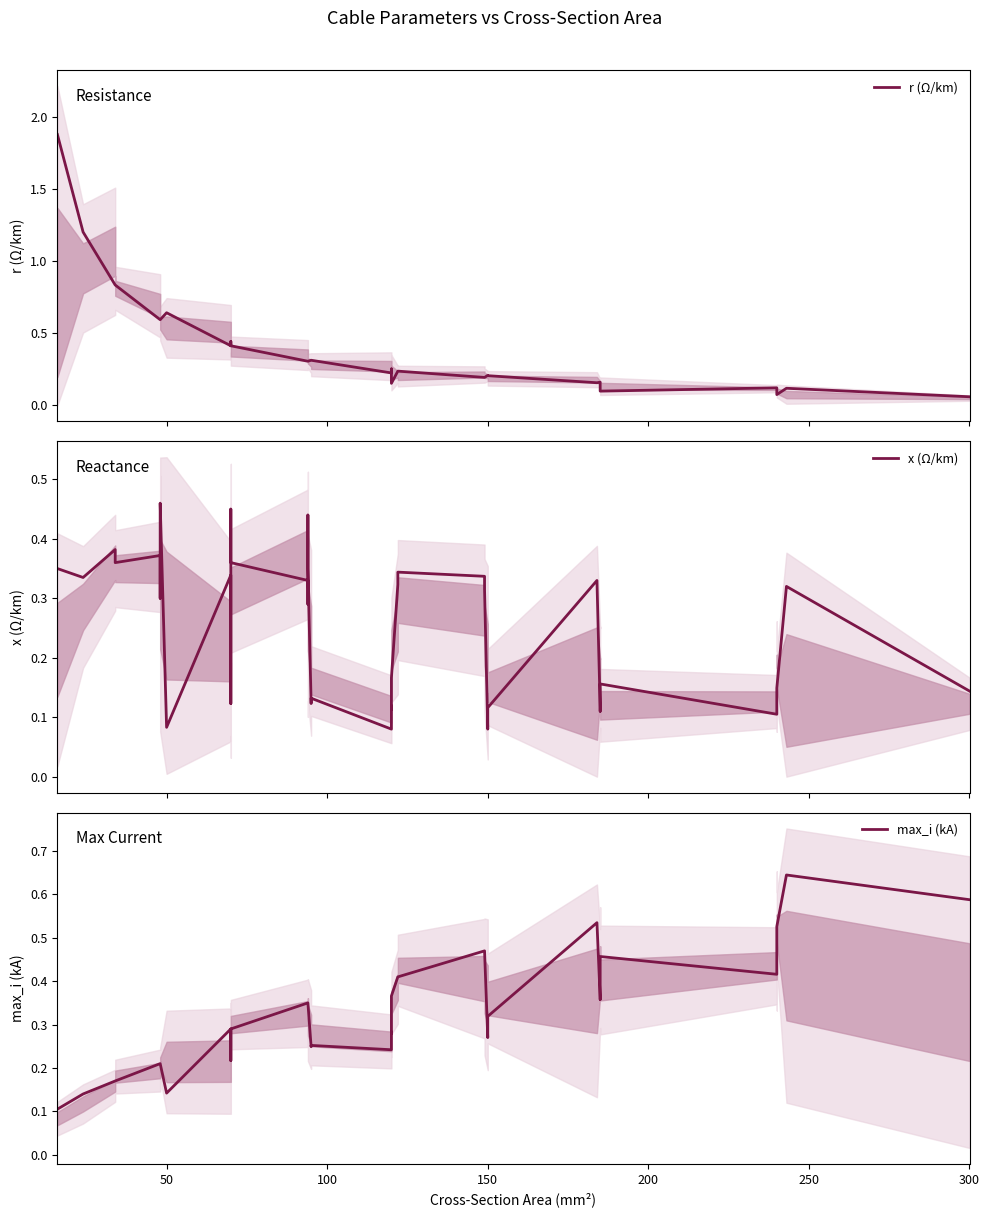

What is the average value of the x (Ω/km) series?

0.2